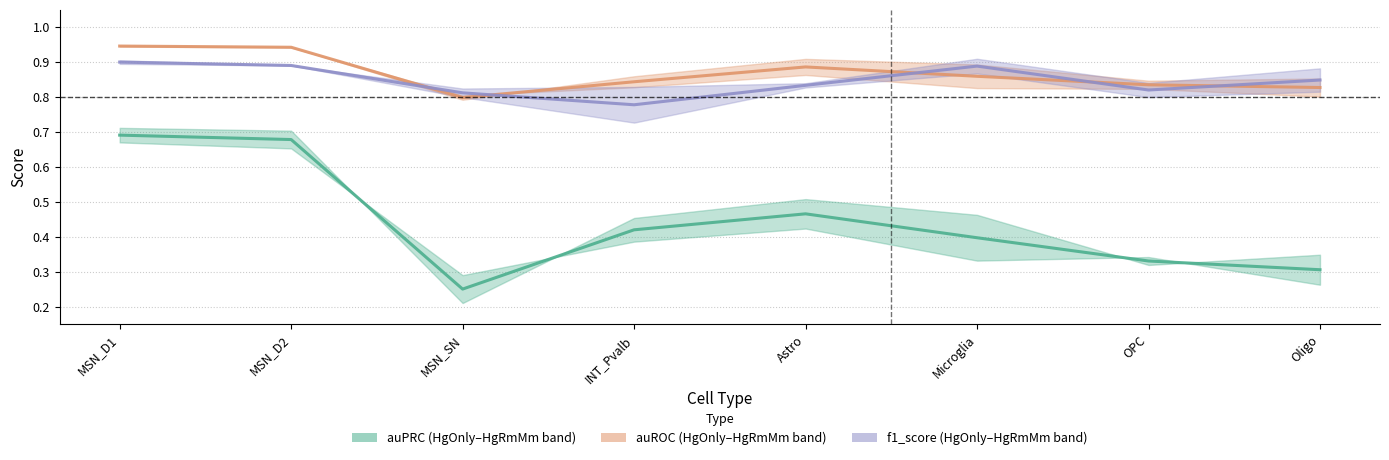

Rank the categories by auROC value from lowest to highest.

MSN_SN, Oligo, OPC, INT_Pvalb, Microglia, Astro, MSN_D2, MSN_D1